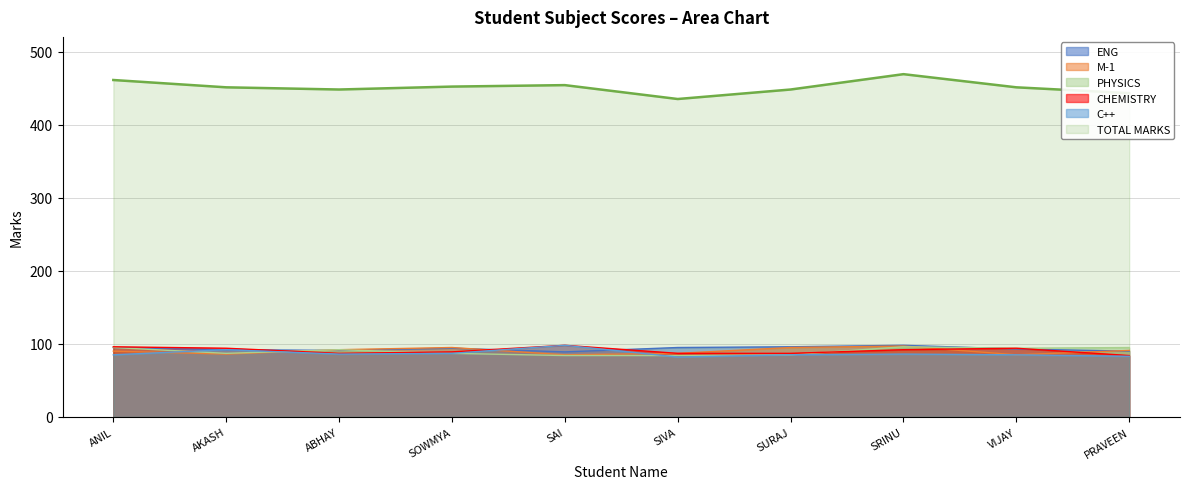

What is the difference between the maximum and minimum values in the PHYSICS series?

12